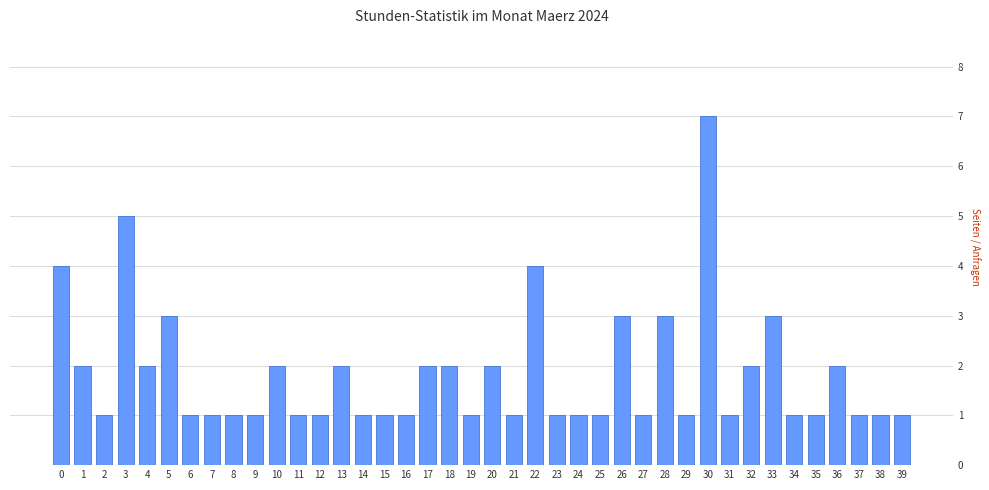

The chart shows a value of 2 at 13. True or false?

True